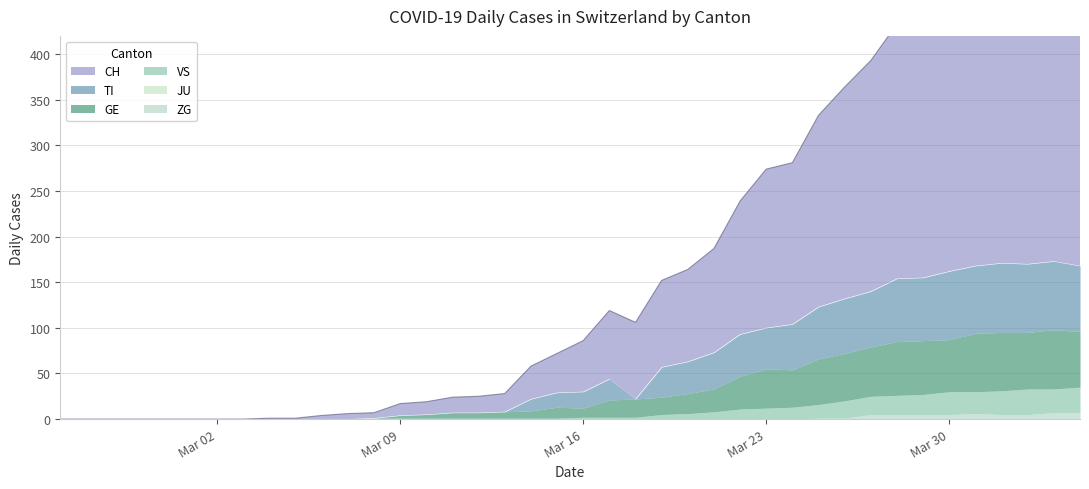

The TI series shows -43 at 2020-02-27. True or false?

False